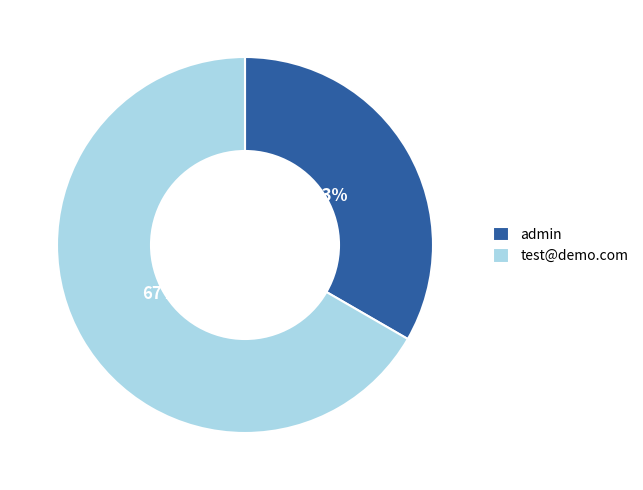

Which slice represents more than half of the pie?

test@demo.com